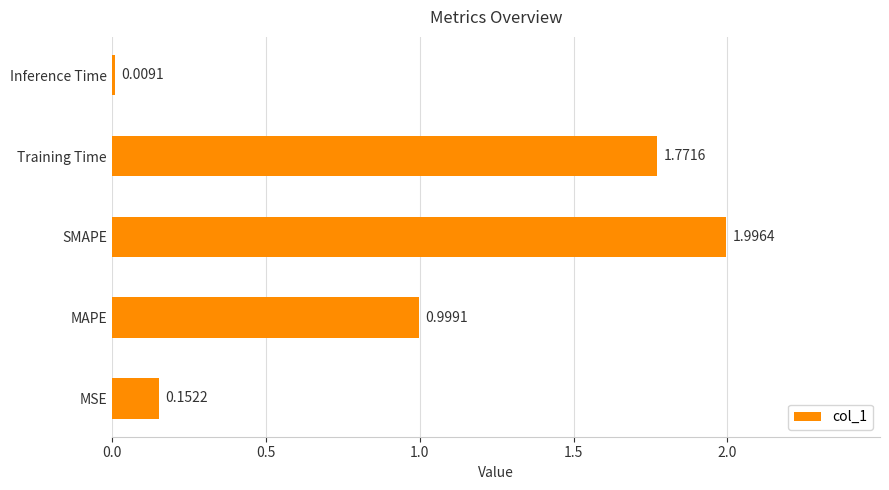

What is the difference between the maximum and minimum values?

2.0